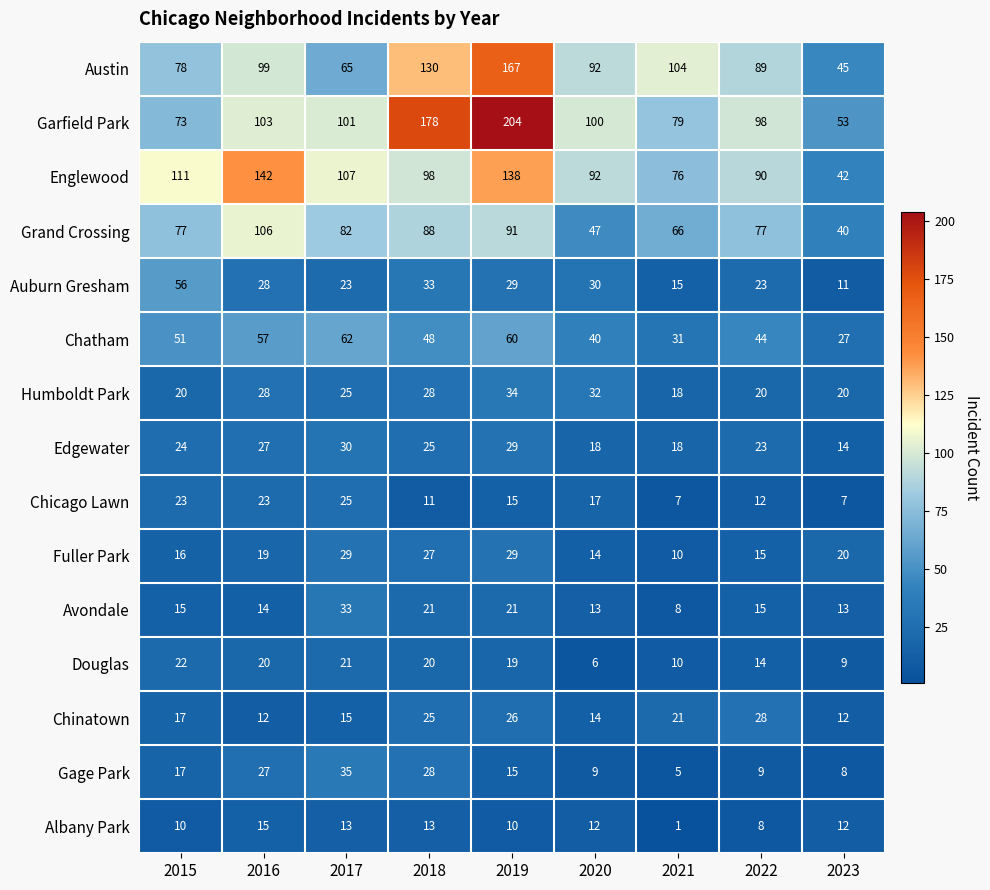

What is the sum of all Austin values?

869